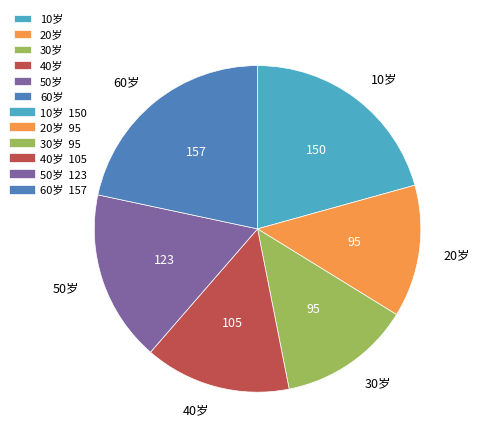

Combined, do 40岁 and 30岁 account for over 50%?

No